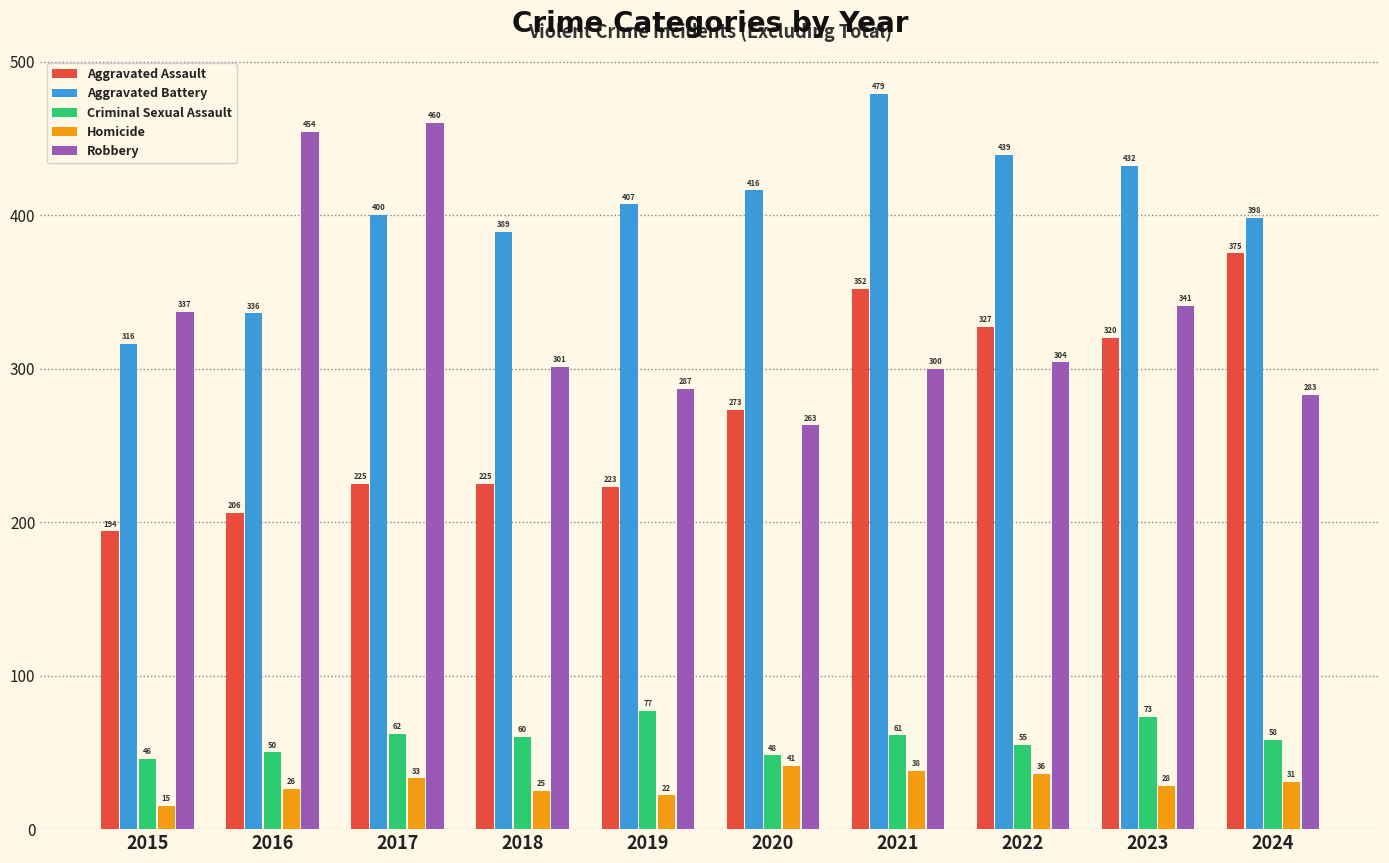

What is the value of the Criminal Sexual Assault bar at the 1st from the left?

46